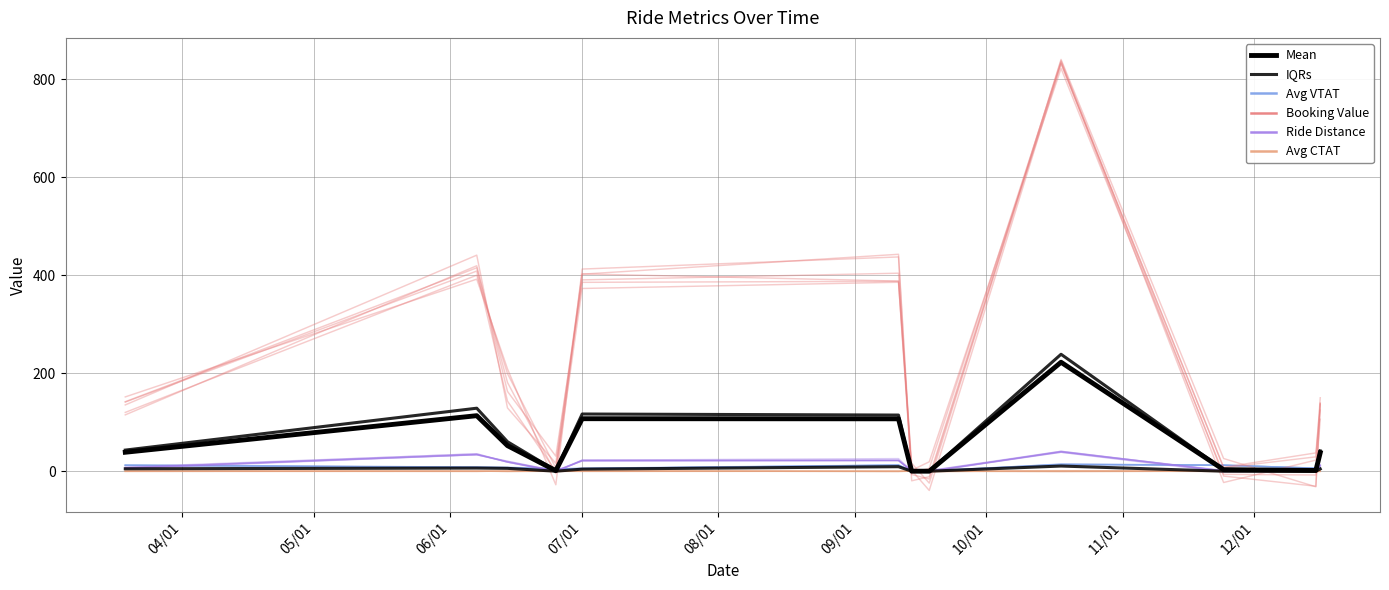

True or false: IQRs and Mean intersect in this chart.

False